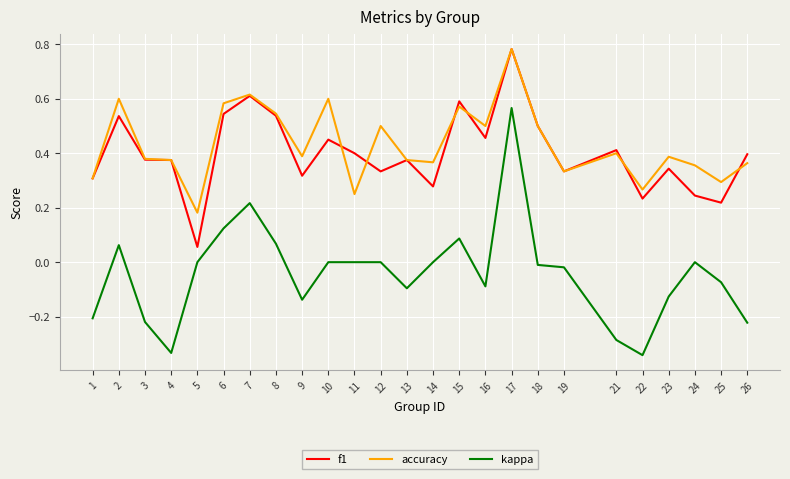

True or false: kappa and accuracy cross at least once.

False